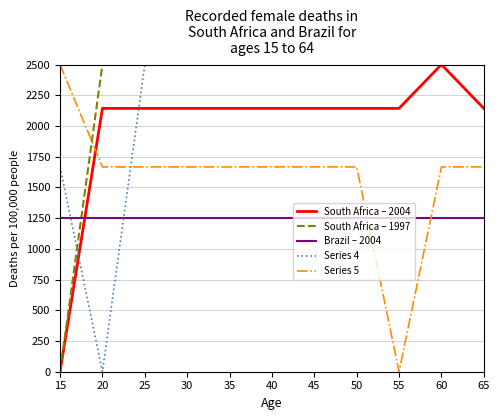

Between 40 and 55, which series saw the biggest shift?

Series 5